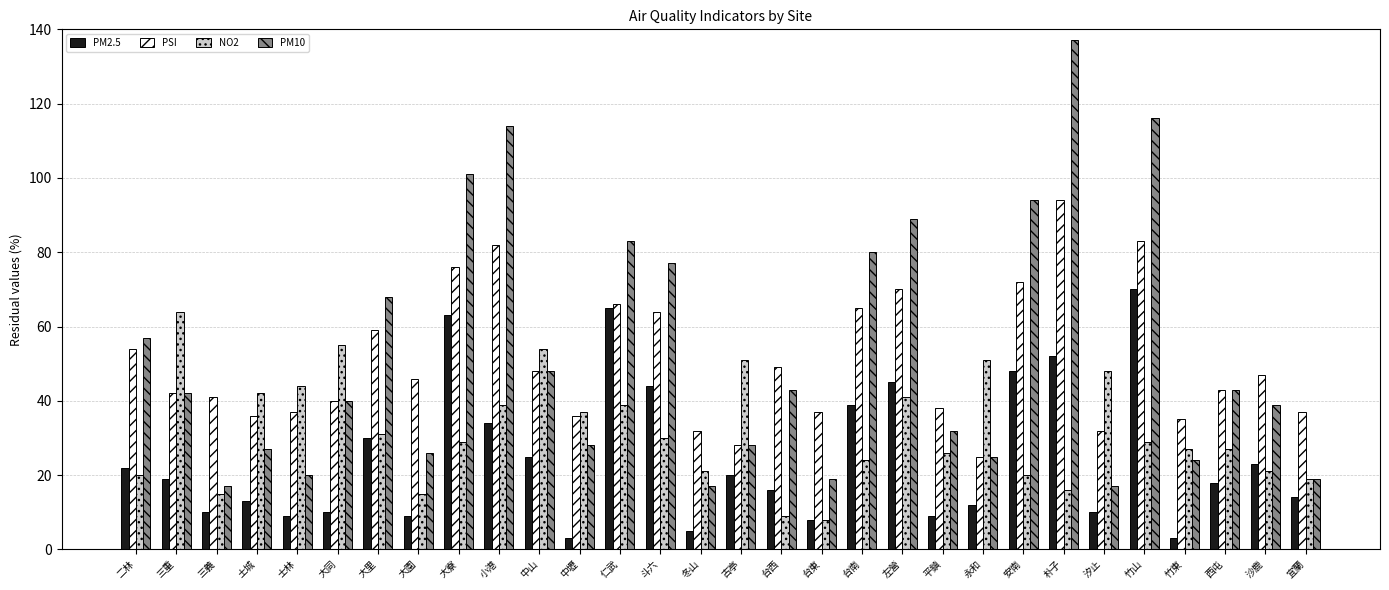

True or false: PSI has a value of 13 at 冬山.

False